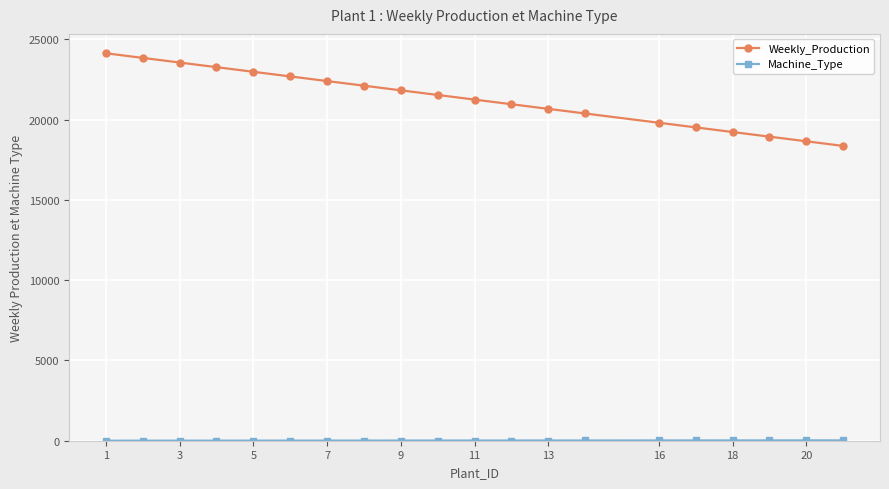

What is the difference between the maximum and second lowest values in the Weekly_Production series?

5481